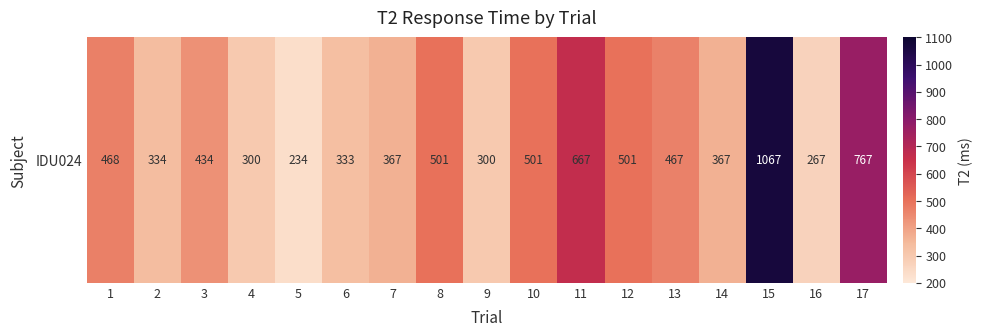

At which category does the chart reach its minimum across all series?

5